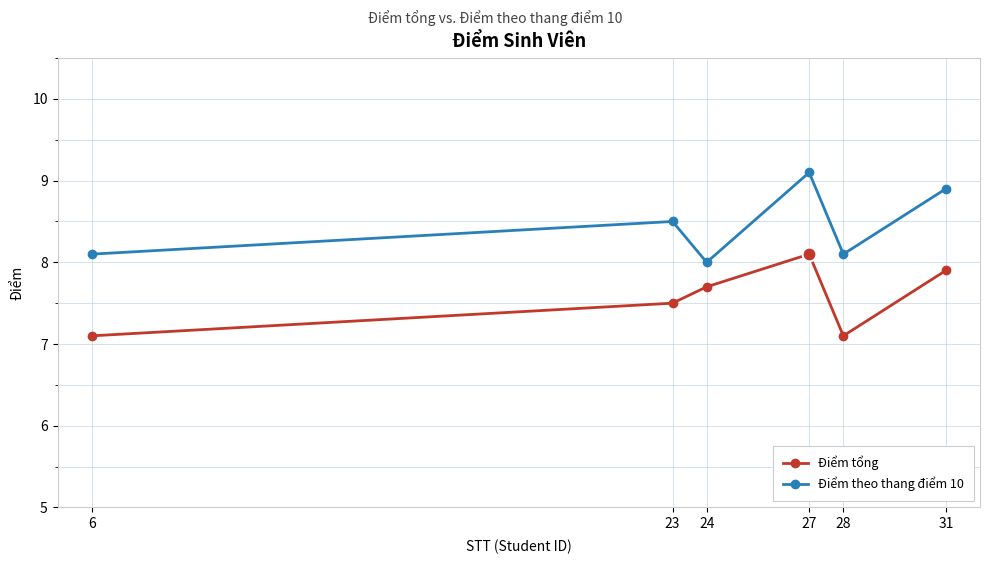

What value does the Điểm theo thang điểm 10 series have at 27?

9.1